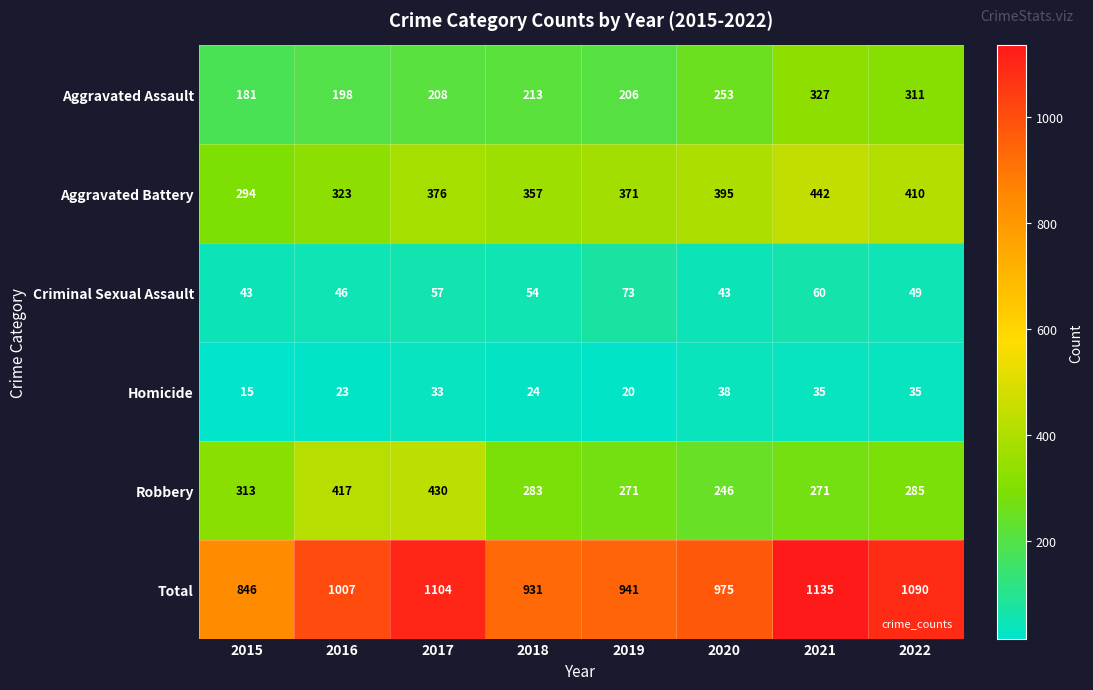

What is the greatest value displayed?

1135